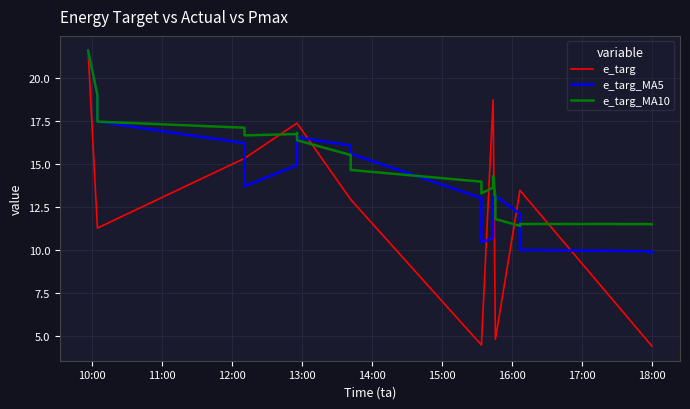

How many interior local valleys does the e_targ_MA5 series have?

2